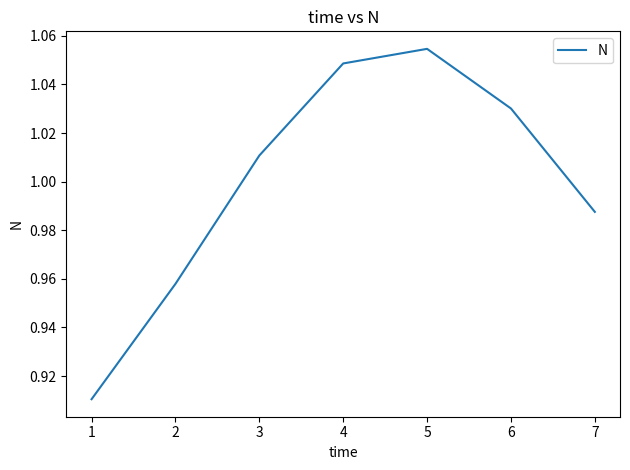

Between 3 and 6, which is larger?

6